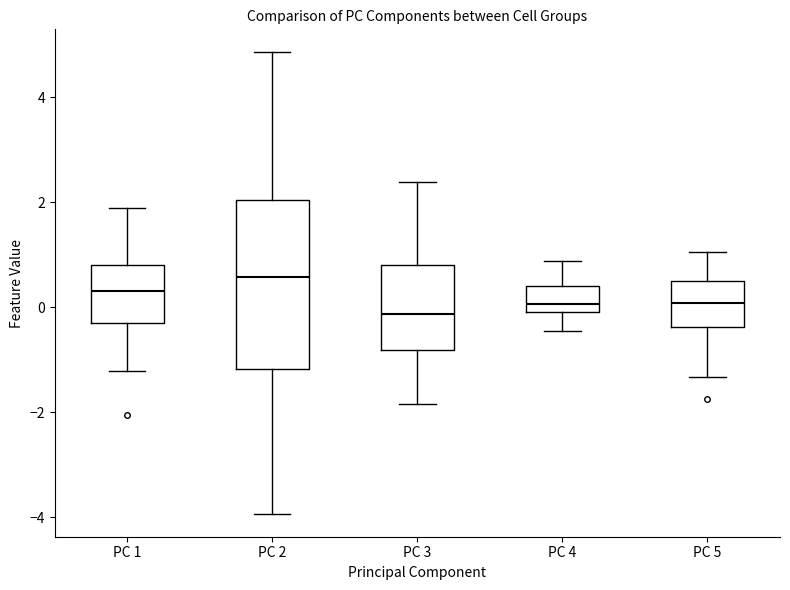

Comparing the boxes themselves (not the whiskers), which one is the tallest?

PC 2